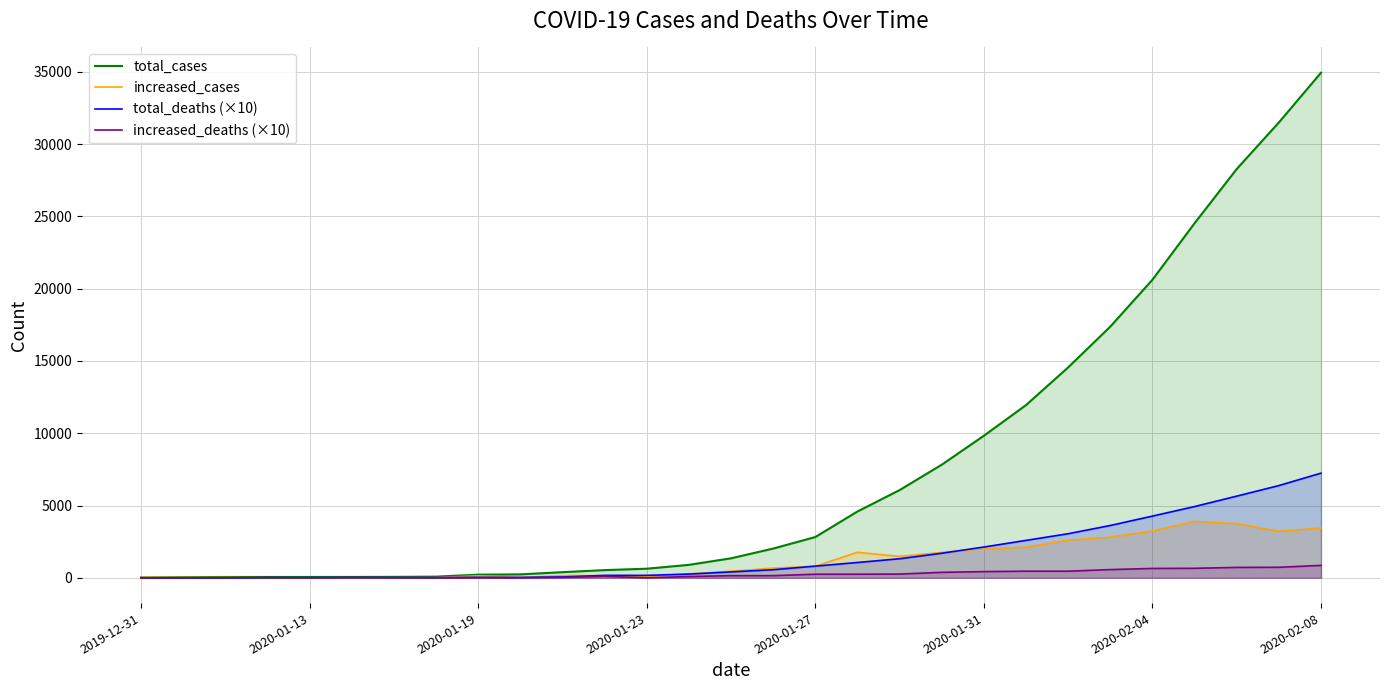

True or false: increased_deaths (×10) and total_cases intersect in this chart.

False